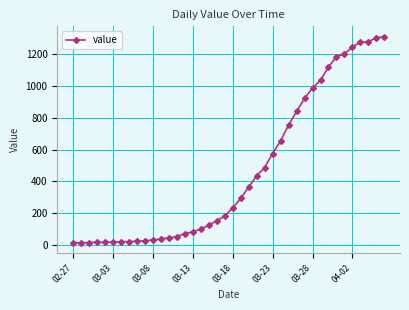

What is the difference between the second highest and minimum values?

1292